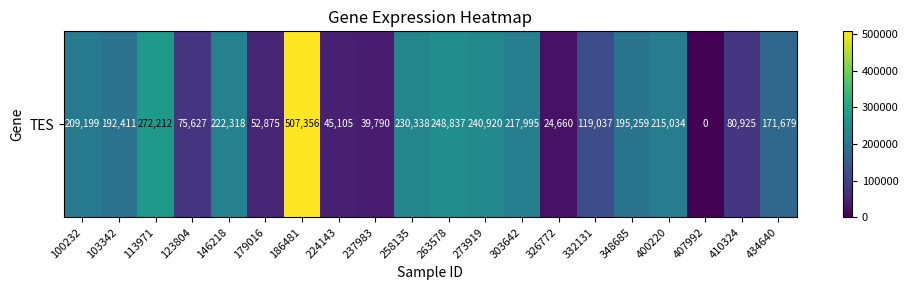

Approximately how many times larger is the value at 326772 compared to 263578?

0.1